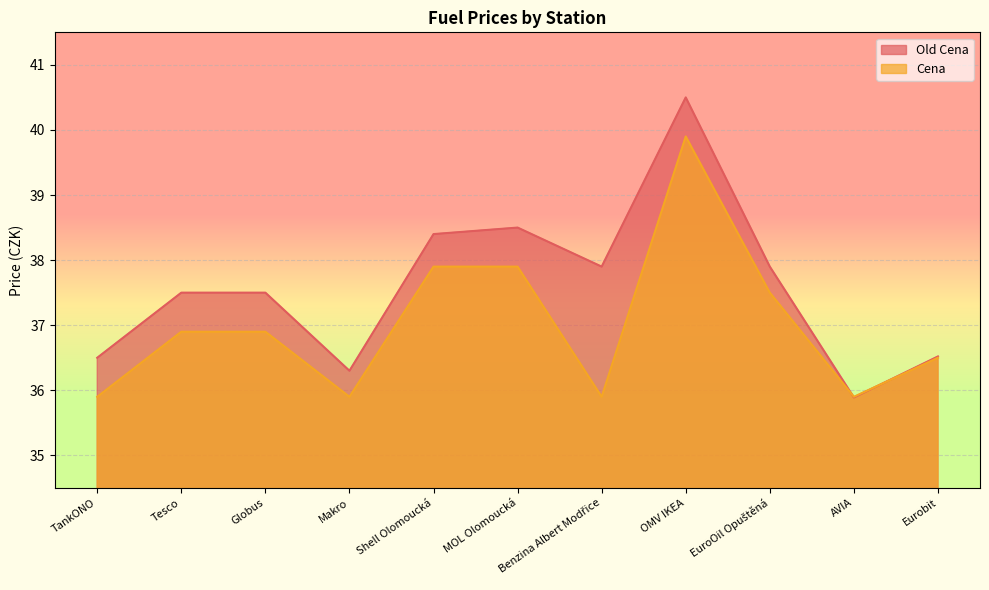

What is the label of the 6th point from the right?

MOL Olomoucká